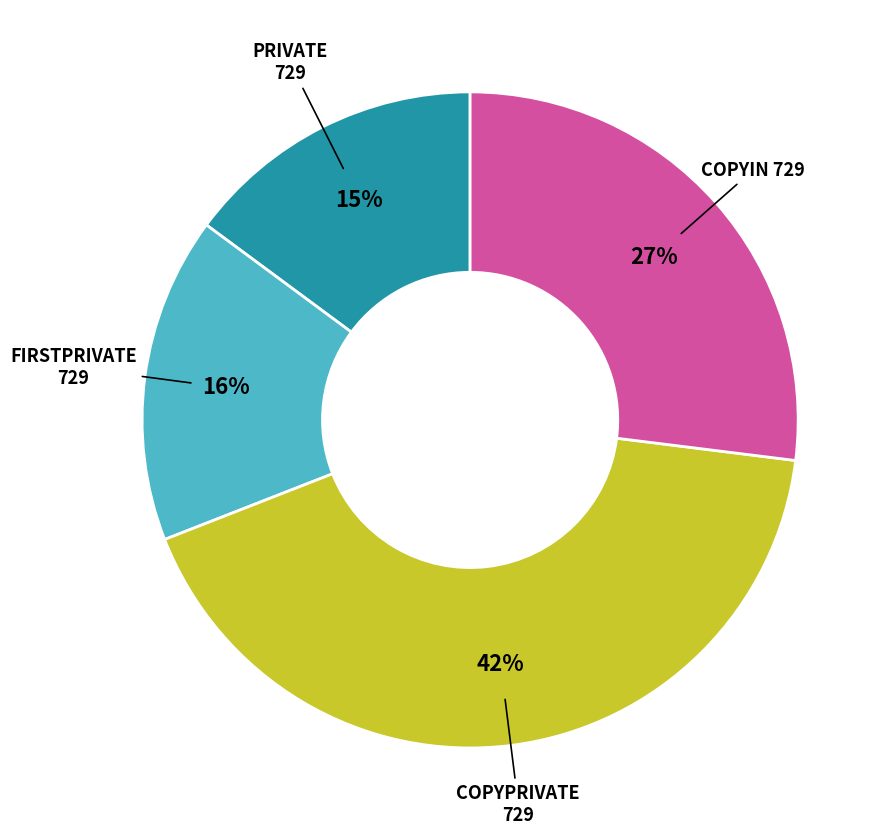

Is COPYPRIVATE 729 the majority of the pie?

No